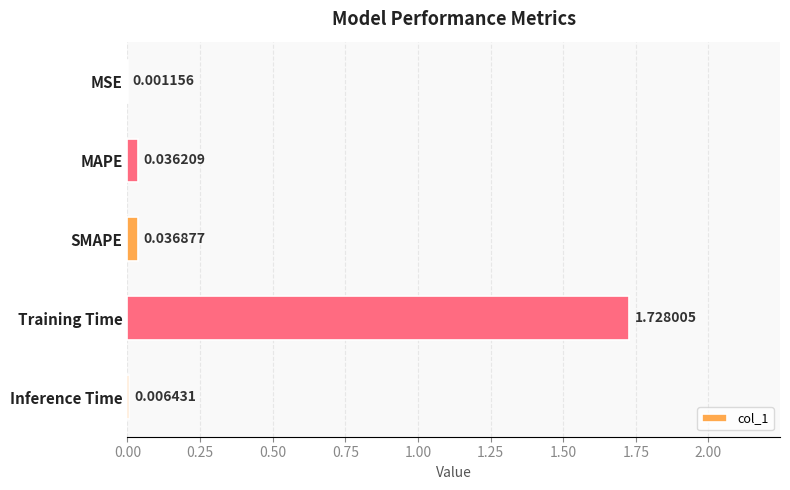

What is the sum of all values?

1.8